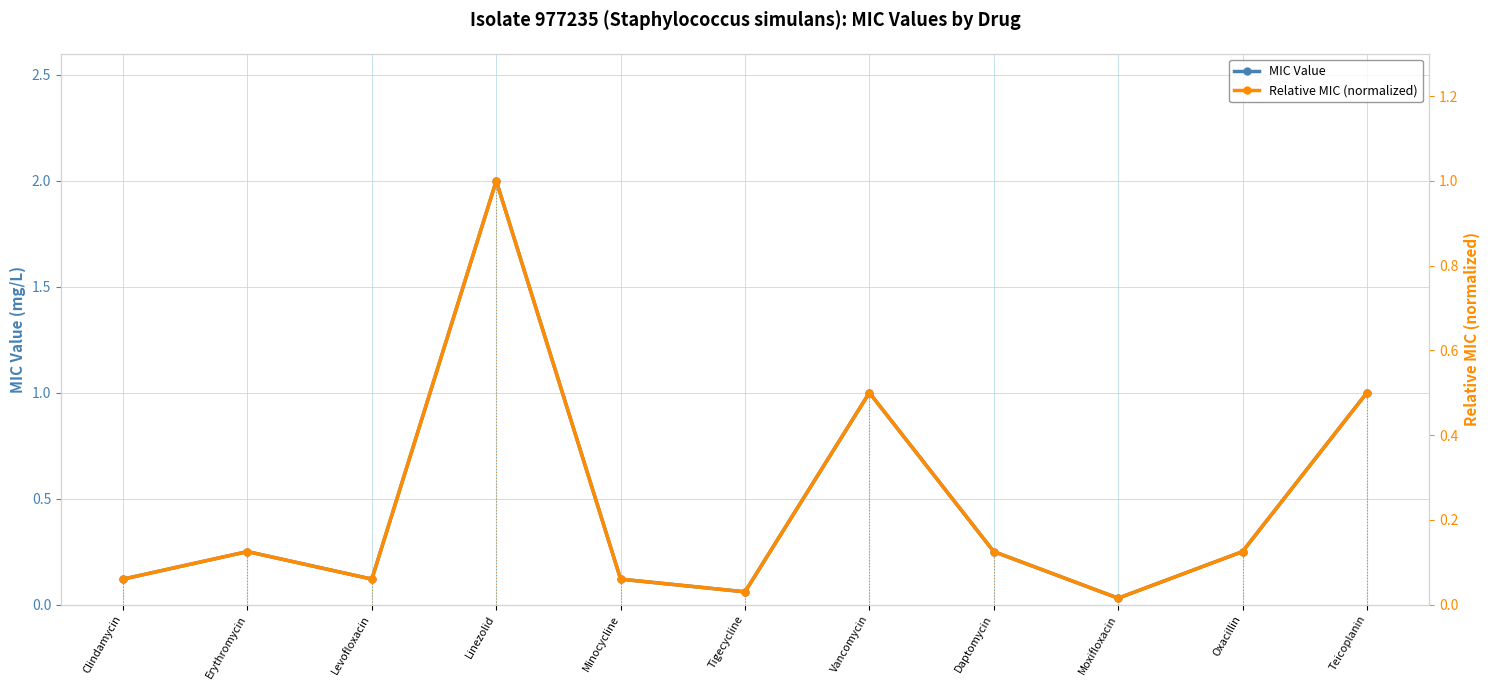

Reading left to right, what are all the values shown in this chart?

MIC Value: Clindamycin=0.1	Erythromycin=0.2	Levofloxacin=0.1	Linezolid=2.0	Minocycline=0.1	Tigecycline=0.1	Vancomycin=1.0	Daptomycin=0.2	Moxifloxacin=0.0	Oxacillin=0.2	Teicoplanin=1.0
Relative MIC (normalized): Clindamycin=0.1	Erythromycin=0.1	Levofloxacin=0.1	Linezolid=1.0	Minocycline=0.1	Tigecycline=0.0	Vancomycin=0.5	Daptomycin=0.1	Moxifloxacin=0.0	Oxacillin=0.1	Teicoplanin=0.5